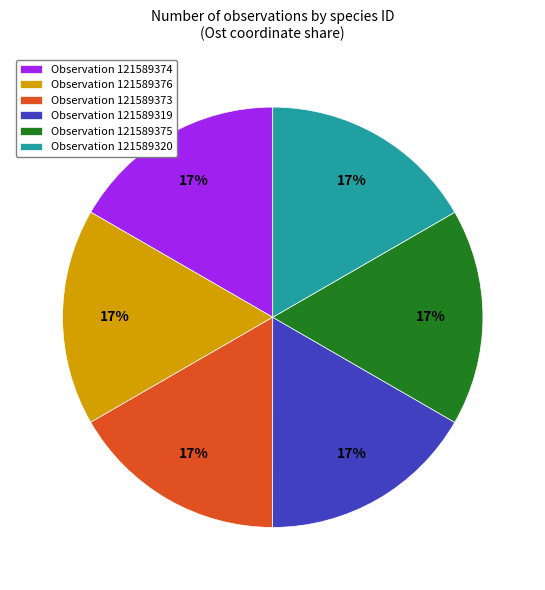

Is there a majority slice in this chart?

No